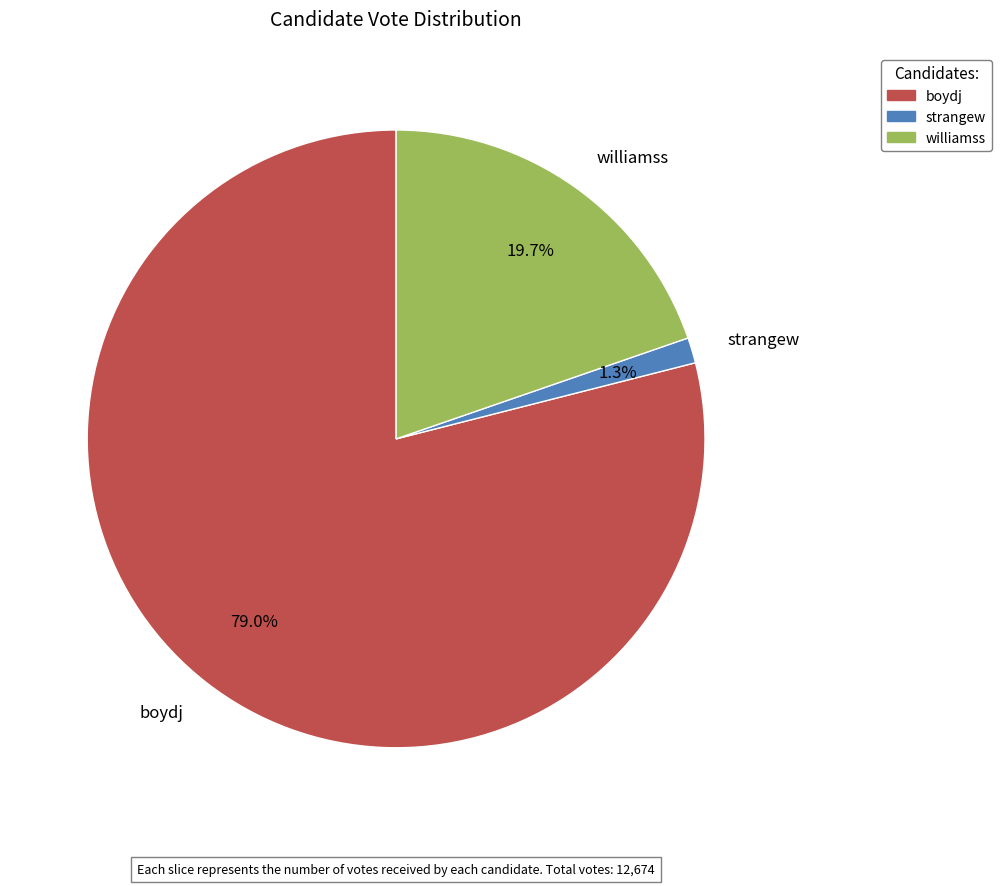

To the nearest percent, what percentage of the pie is williamss?

20%